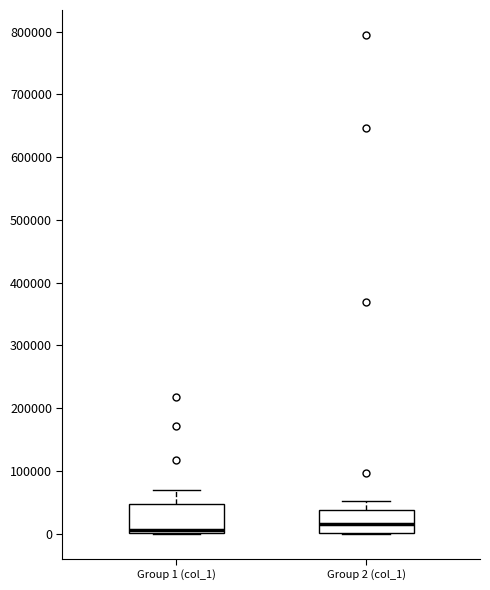

Reading left to right, read every box against the y-axis: the position of its median line, the range the box covers, and the ends of its whiskers. The values are not printed on the chart, so give them approximately, as read against the axis.

Group 1 (col_1): median 10000, box 0 to 50000, whiskers 0 to 70000
Group 2 (col_1): median 20000, box 0 to 40000, whiskers 0 to 50000